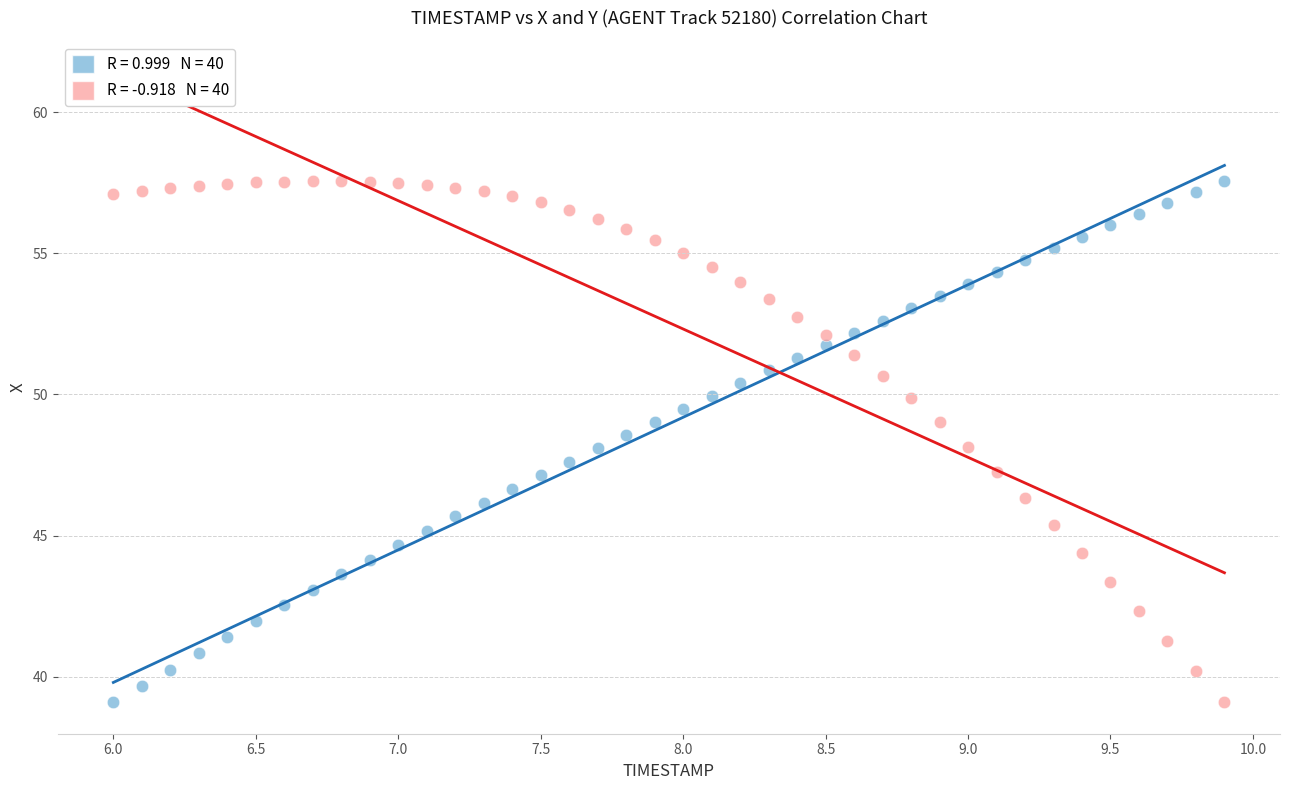

Across all data points, what is the range of X values (max minus min)?

3.9